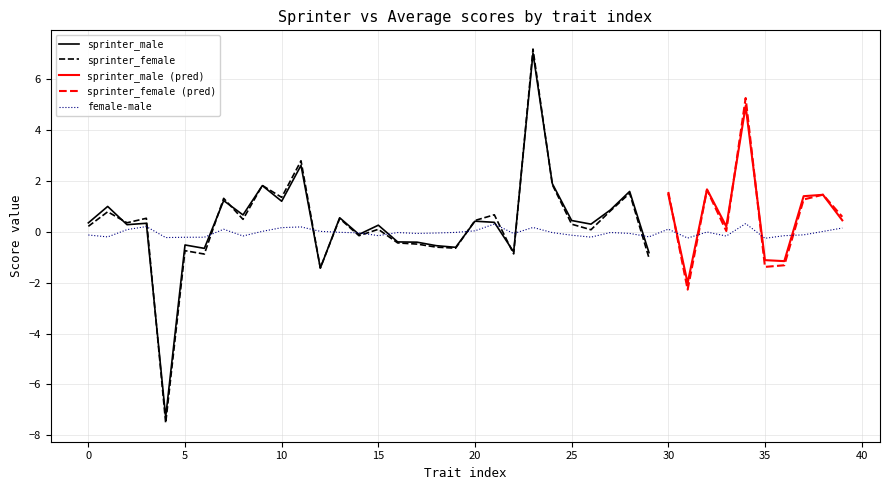

What is the minimum value for sprinter_male?

-7.3